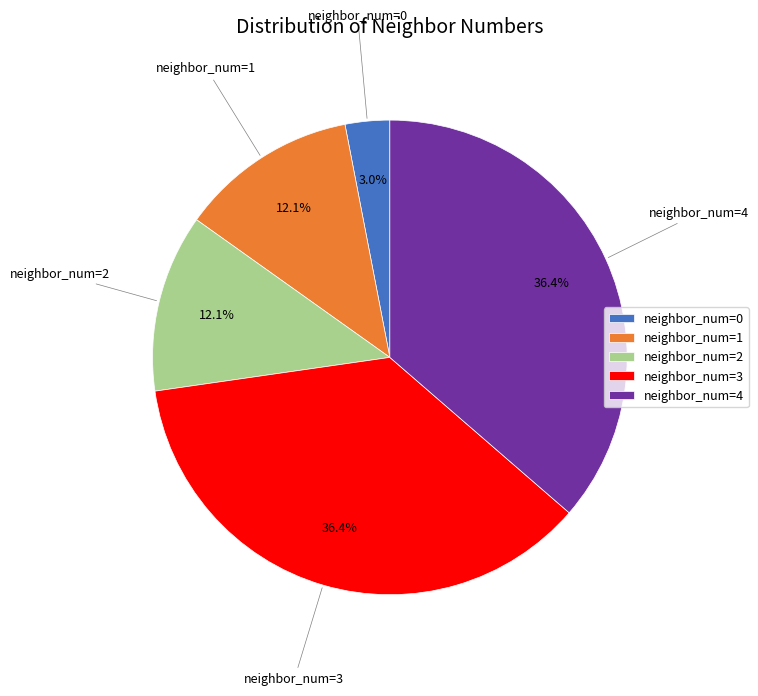

Between neighbor_num=1 and neighbor_num=3, which is larger?

neighbor_num=3